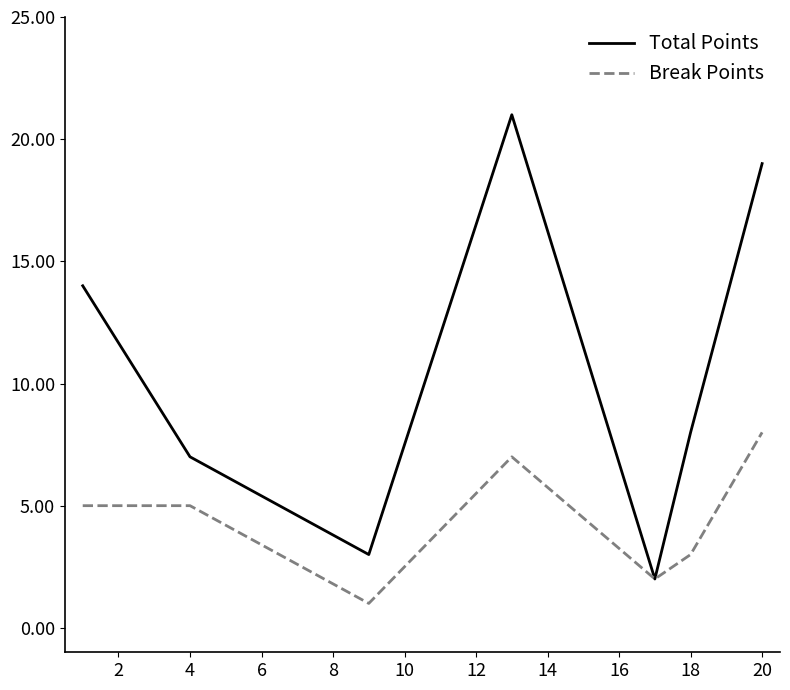

What are all the series names shown in the legend?

Total Points, Break Points